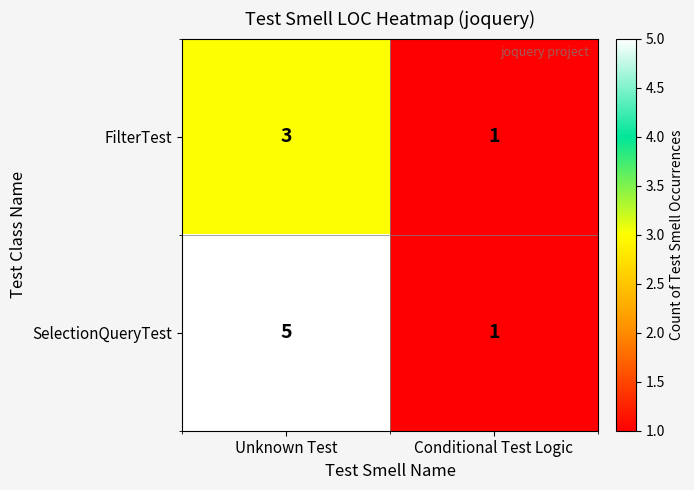

What is the total value across all series at Unknown Test?

8